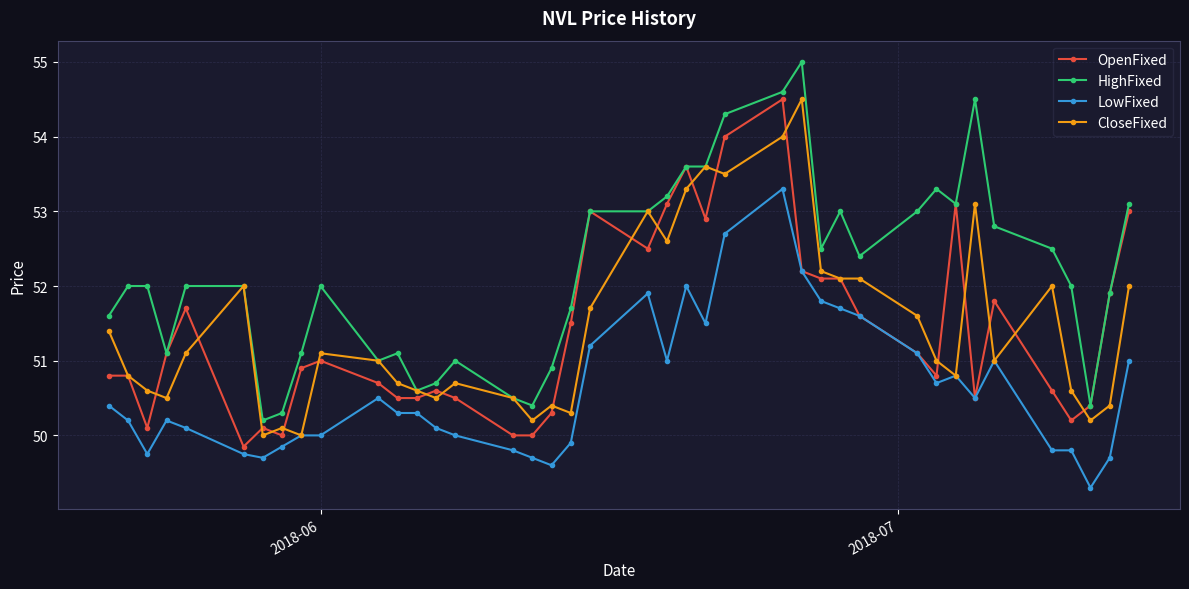

What is the sum of all CloseFixed values?

2057.8